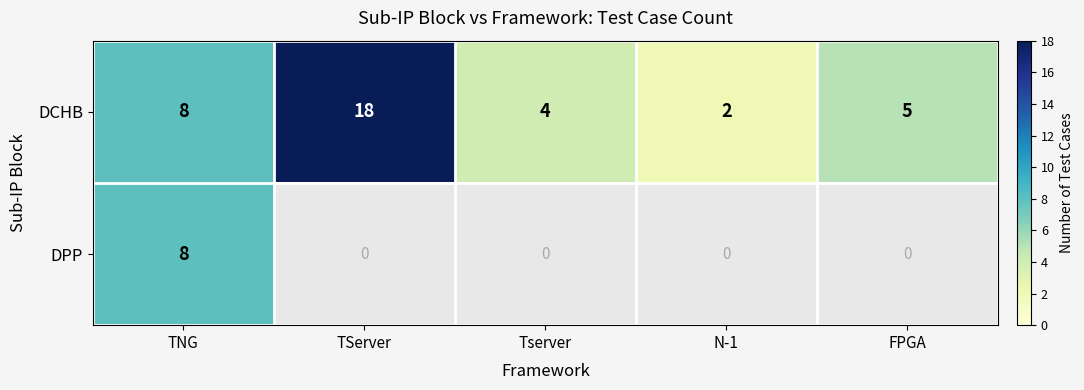

At which label is DCHB closest to 10?

TNG